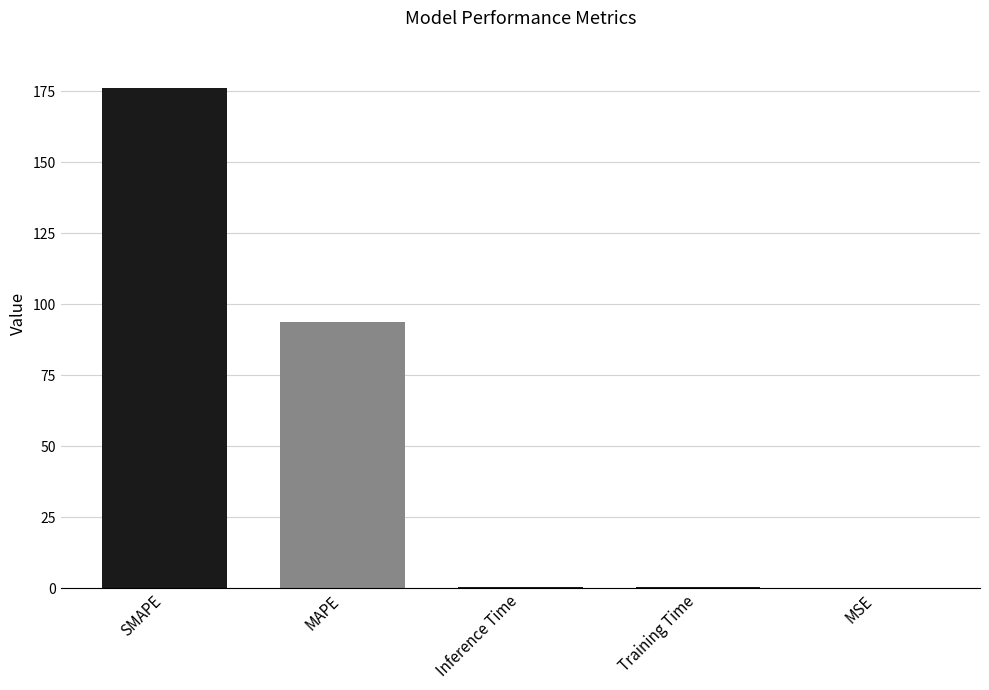

The chart shows a value of 50.1 at MAPE. True or false?

False